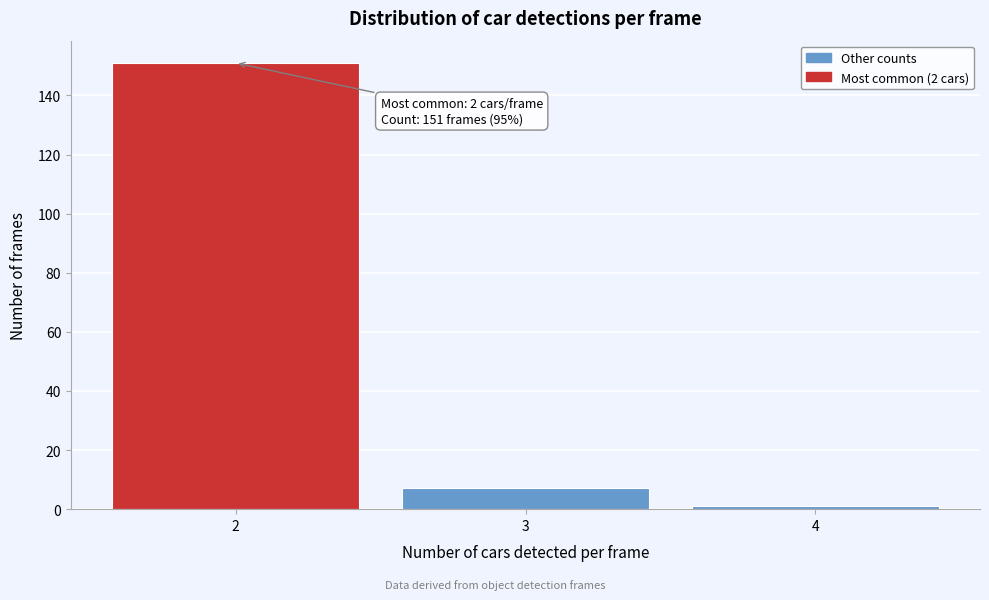

Over which range of the x-axis is the bar tallest?

1.5 to 2.5